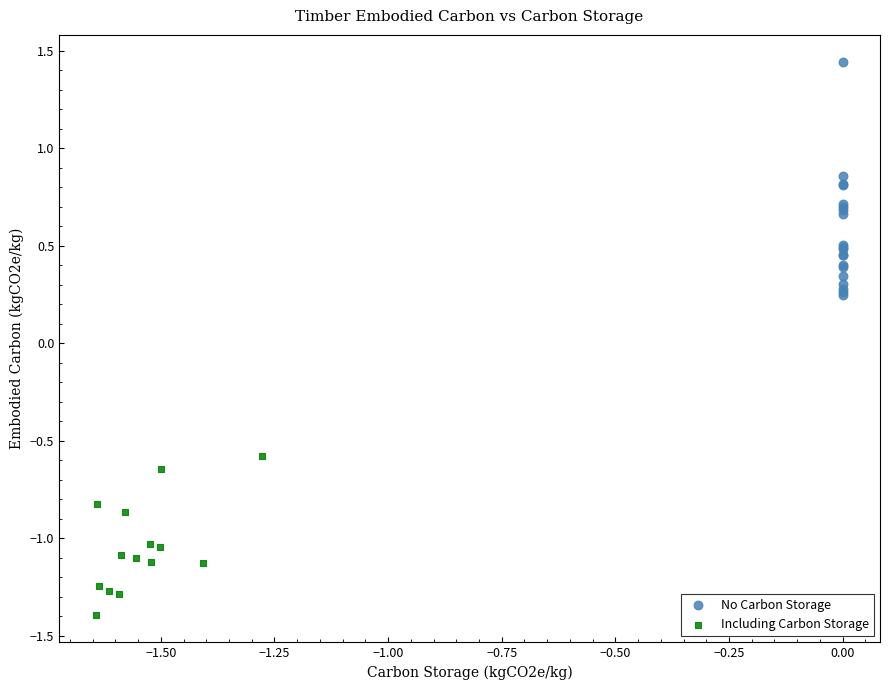

Which series has the largest Y range (max minus min)?

No Carbon Storage